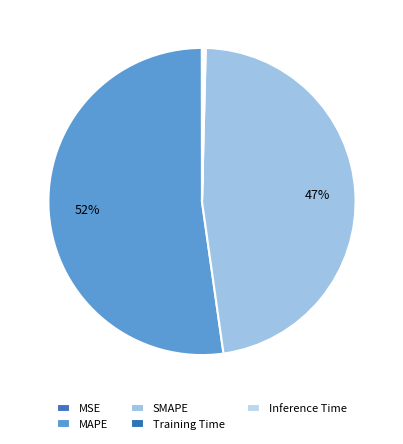

Does Inference Time account for over 50% of the chart?

No